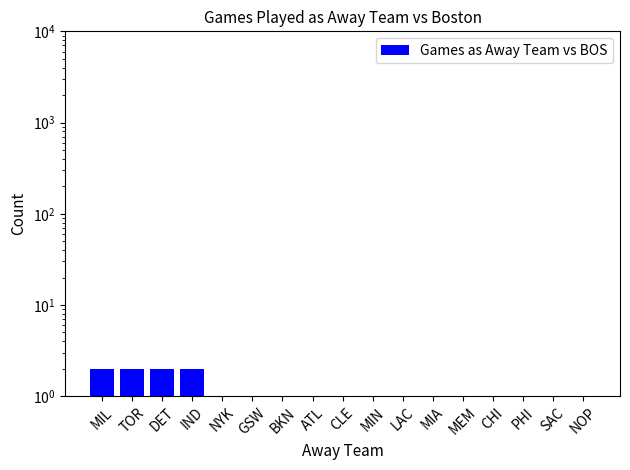

List the labels in order of value, smallest first.

NYK, GSW, BKN, ATL, CLE, MIN, LAC, MIA, MEM, CHI, PHI, SAC, NOP, MIL, TOR, DET, IND